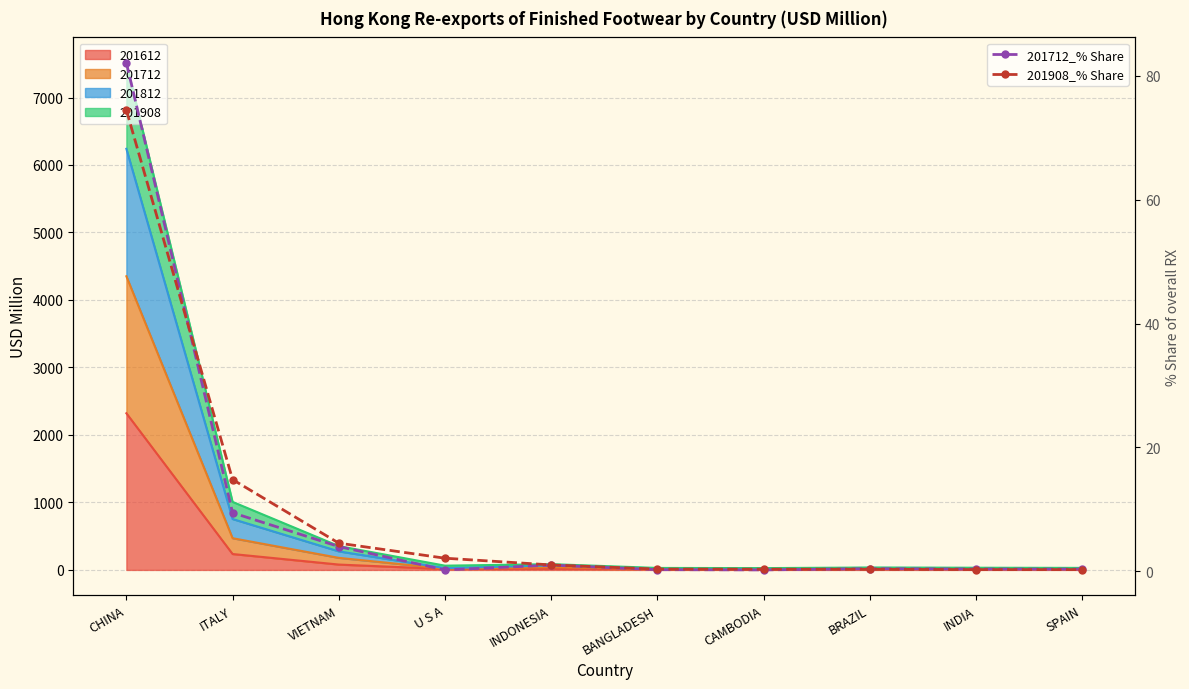

True or false: 201908_% Share has a value of 0.5 at U S A.

False